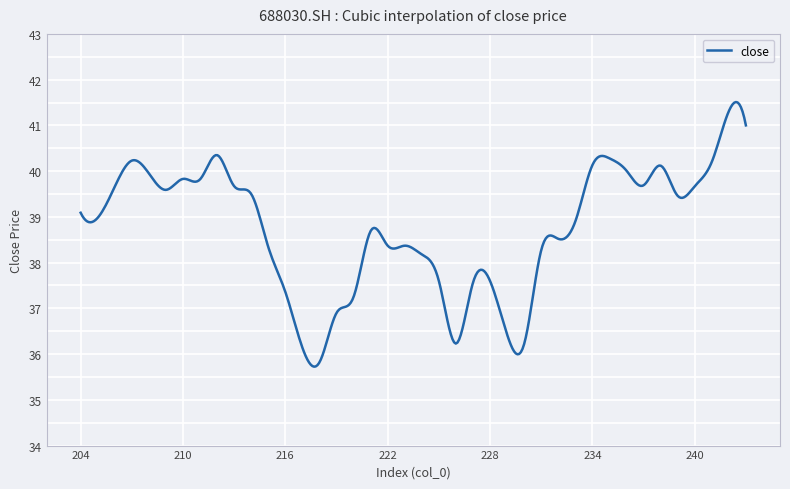

What is the minimum value shown in the chart?

35.7